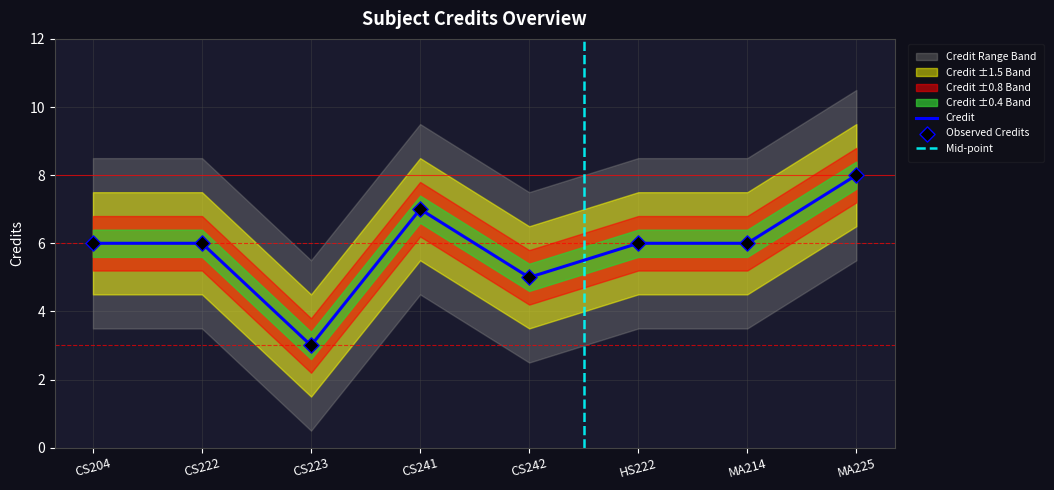

Between CS241 and CS242, which is larger?

CS241